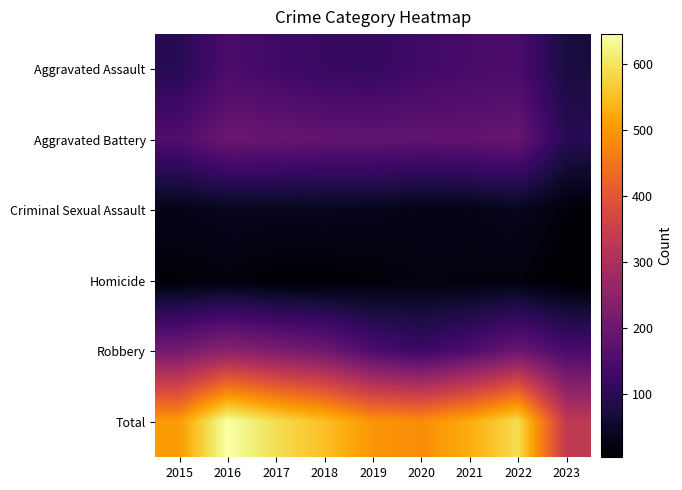

Which series has the widest spread of values?

Total